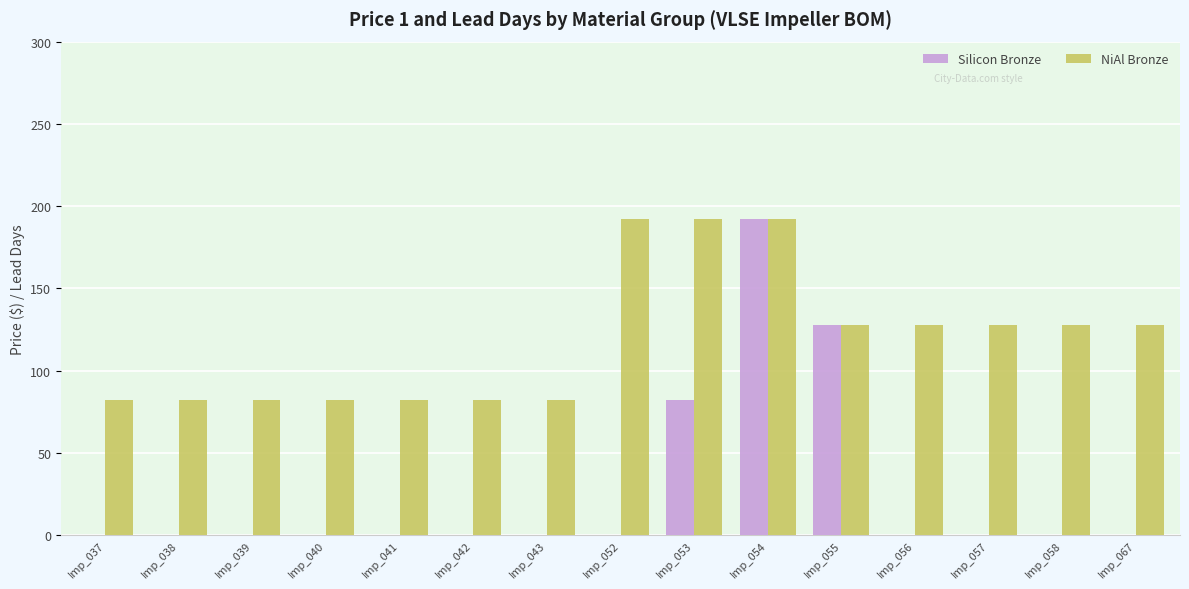

What is the sum of all Silicon Bronze values?

402